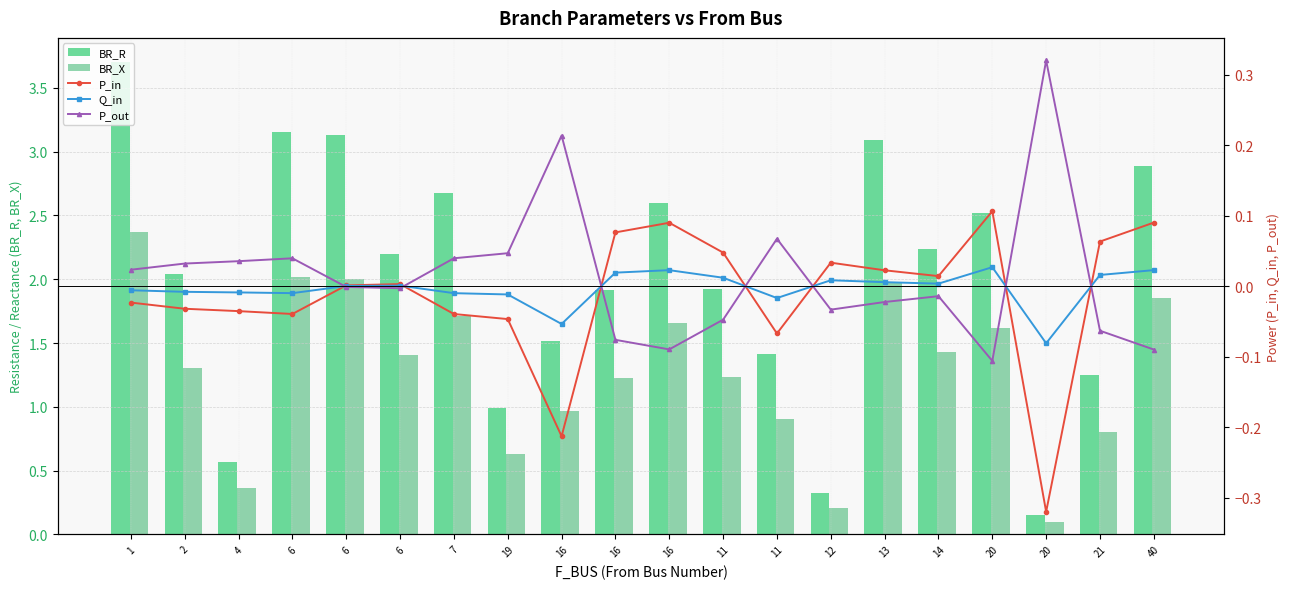

Which series has the widest spread of values?

BR_R